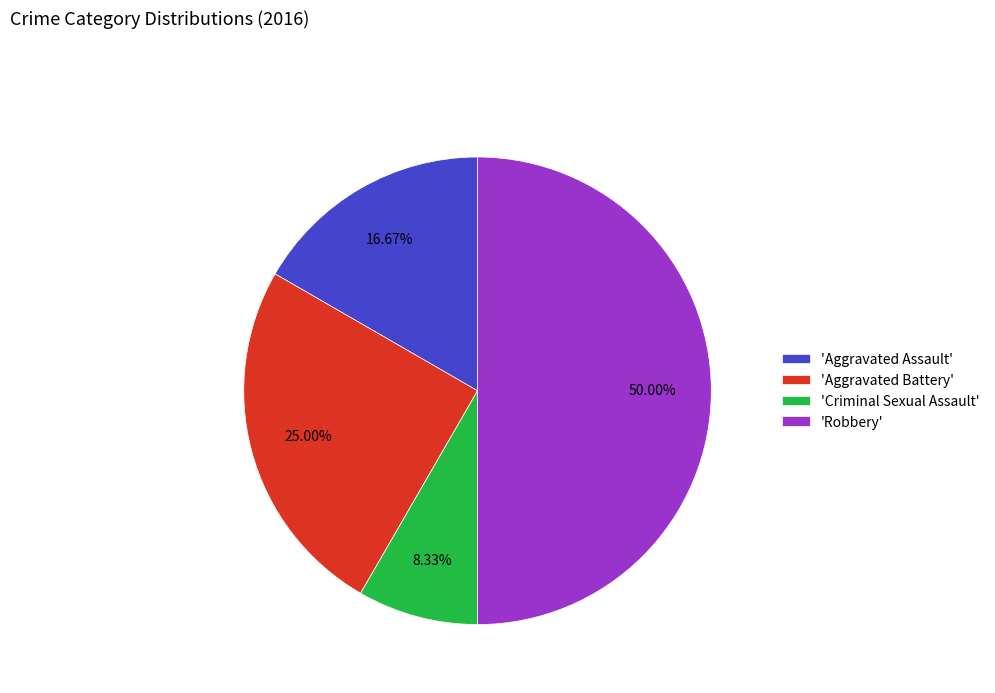

Does 'Aggravated Assault' represent more than half of the total?

No